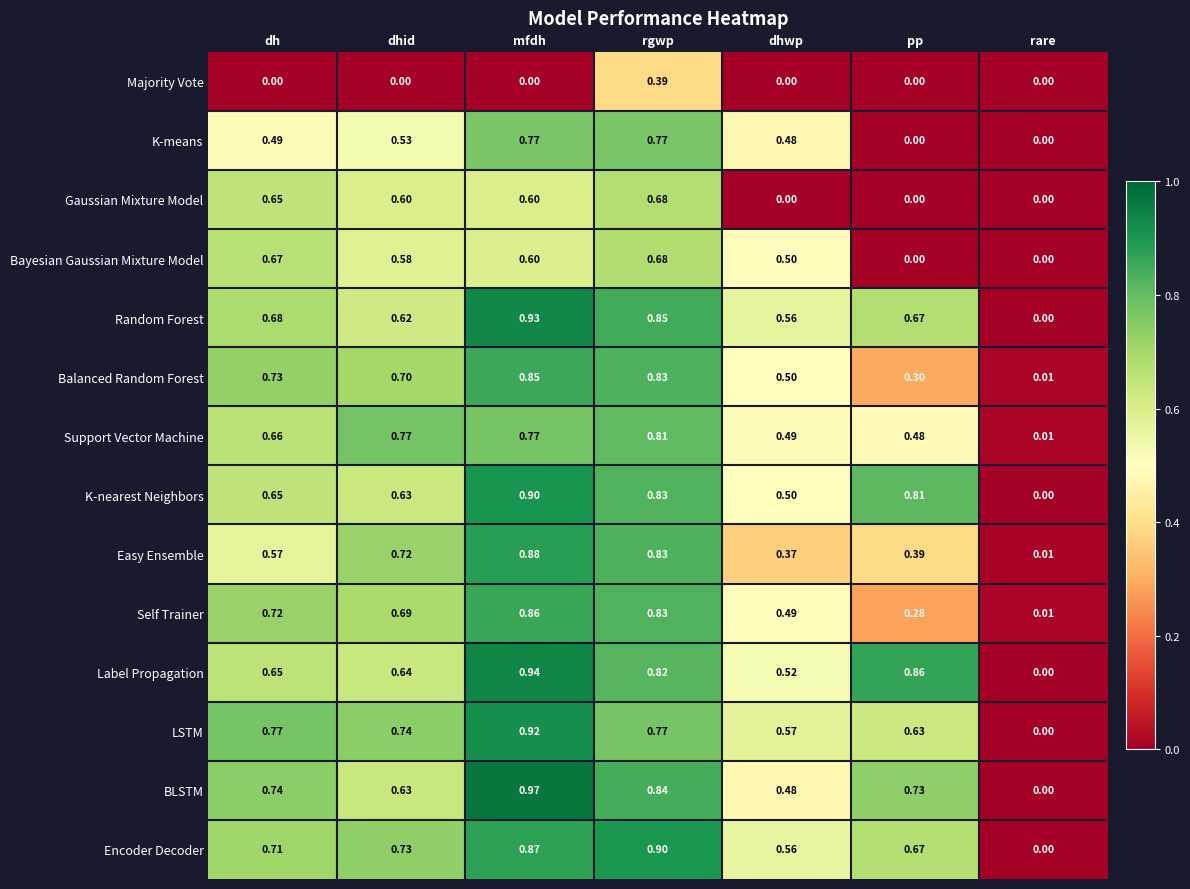

Rank the categories by Encoder Decoder value from lowest to highest.

rare, dhwp, pp, dh, dhid, mfdh, rgwp